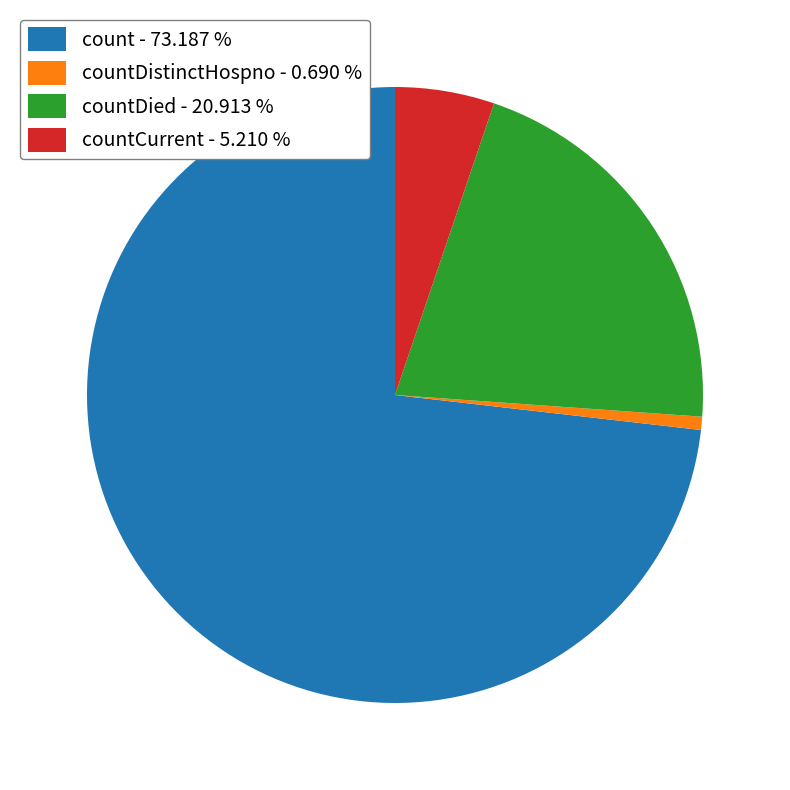

Does countDistinctHospno - 0.690 % represent more than half of the total?

No